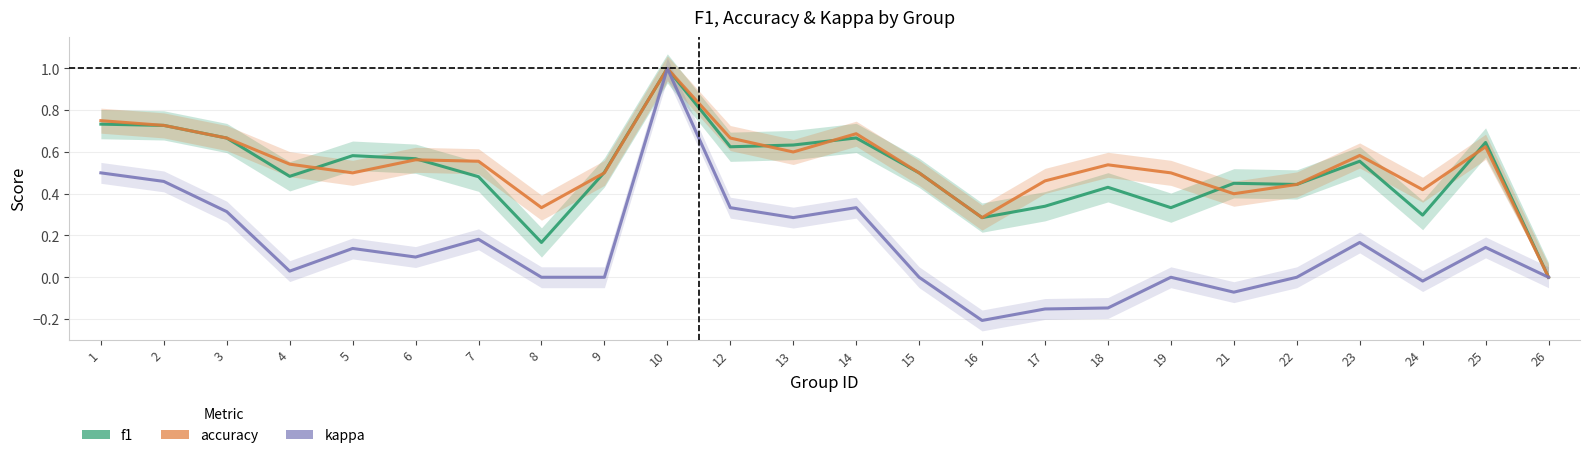

At which category is the sum across all series the highest?

10